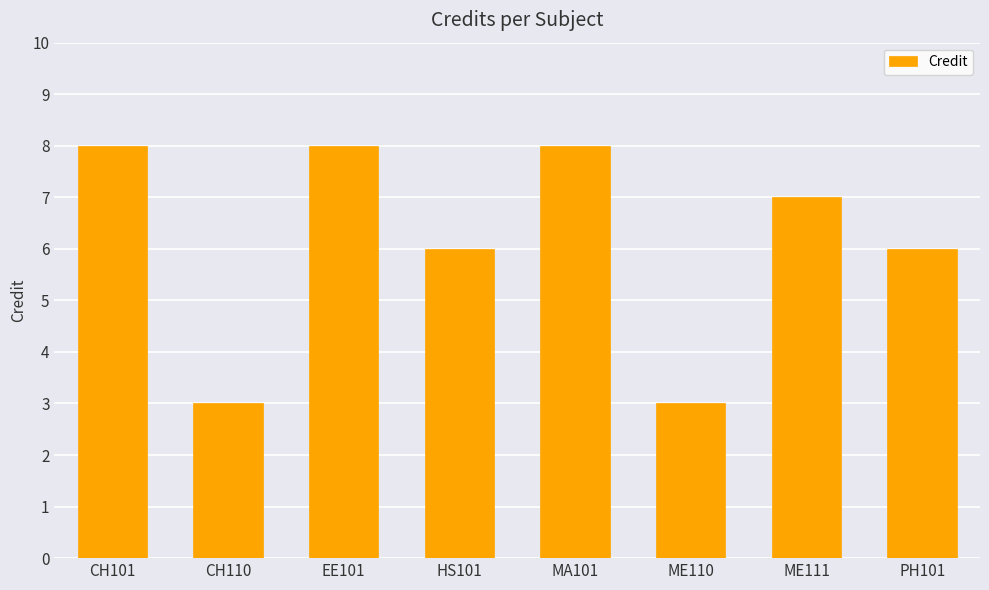

What is the ratio of the value at ME111 to the value at ME110?

2.3